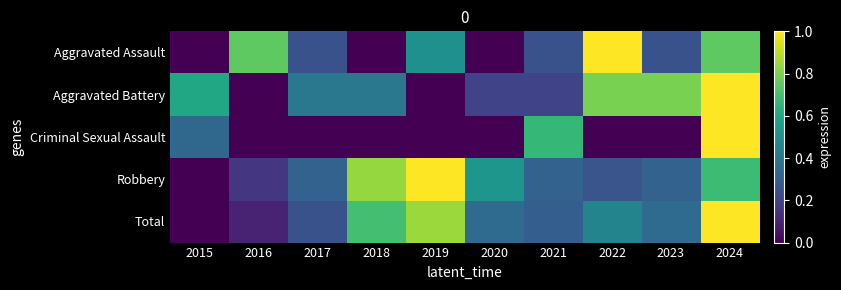

What is the difference between the highest and lowest values at 2016?

0.8